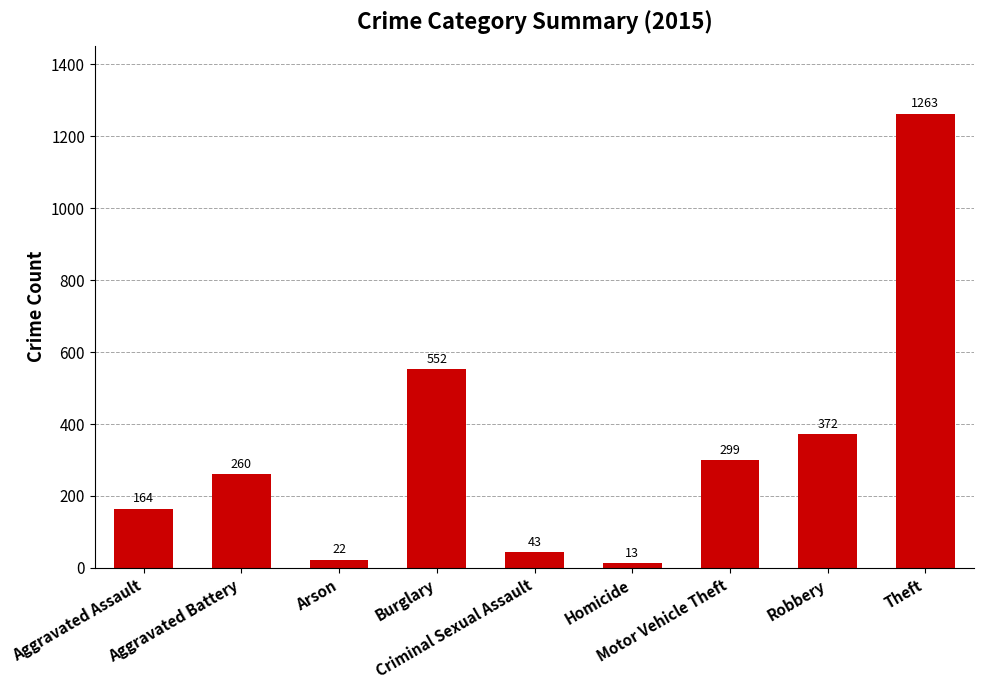

Rank the categories by value from highest to lowest.

Theft, Burglary, Robbery, Motor Vehicle Theft, Aggravated Battery, Aggravated Assault, Criminal Sexual Assault, Arson, Homicide